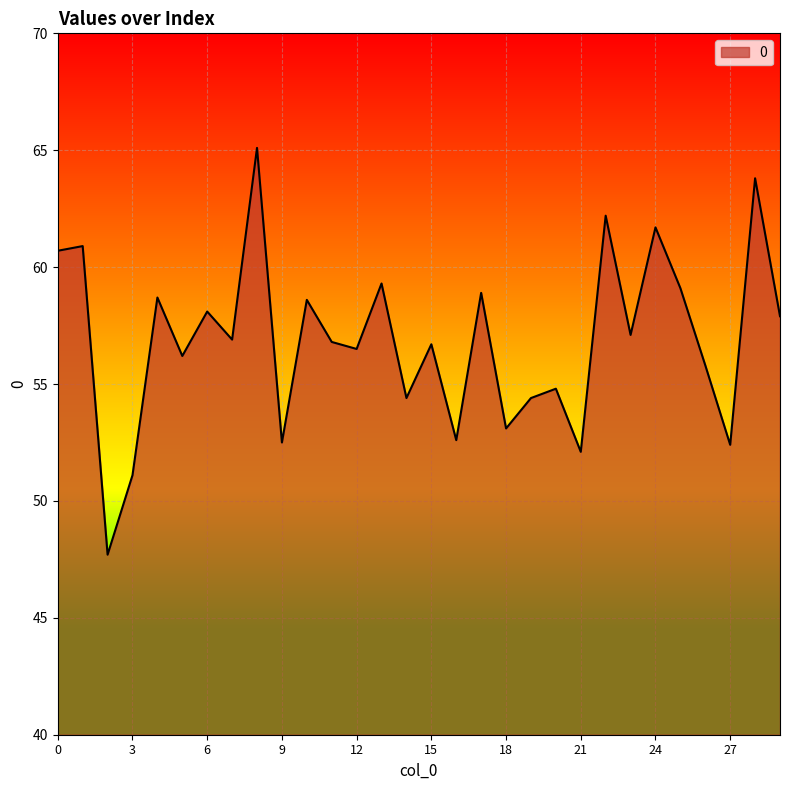

What is the average value?

56.9